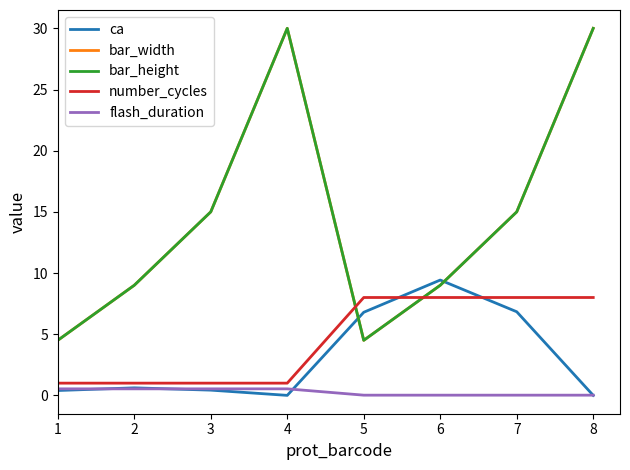

Does the chart have visible grid lines?

No